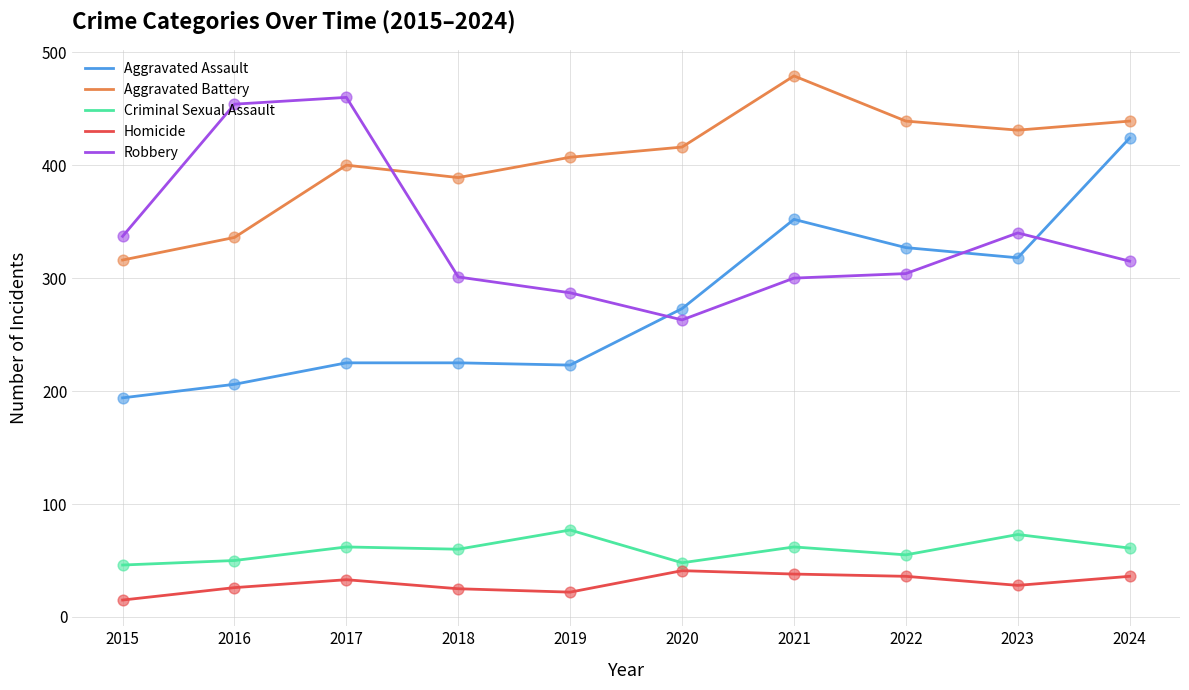

Which series has the largest total across all categories?

Aggravated Battery